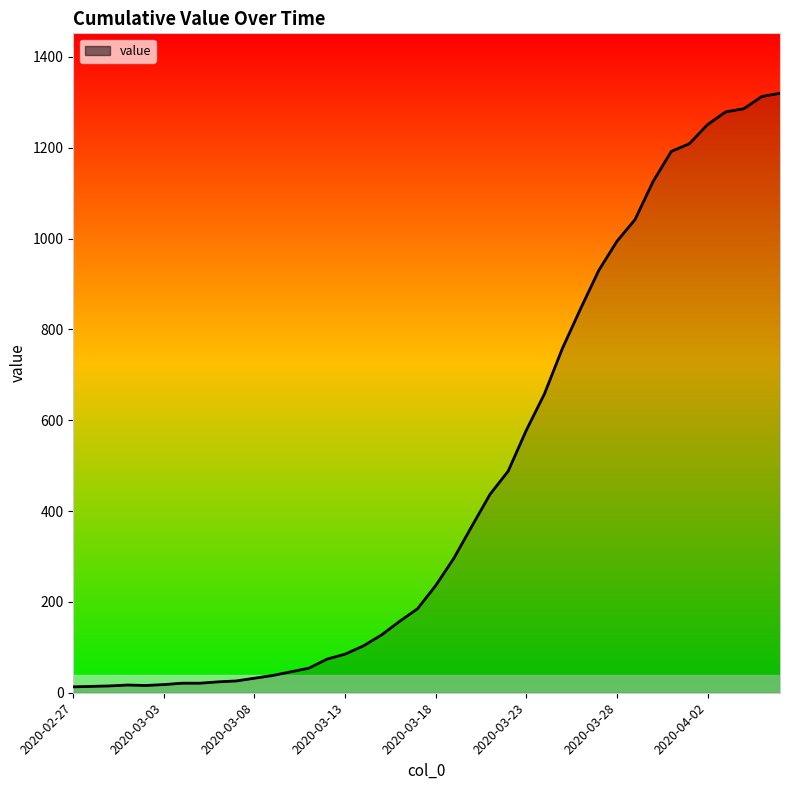

What is the greatest value displayed?

1320